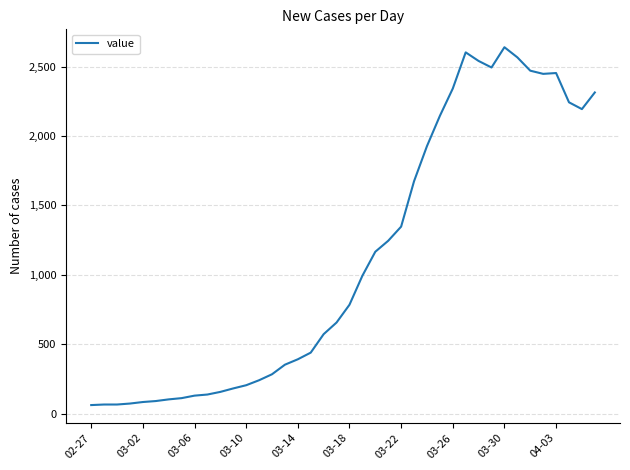

What is the difference between the maximum and minimum values?

2579